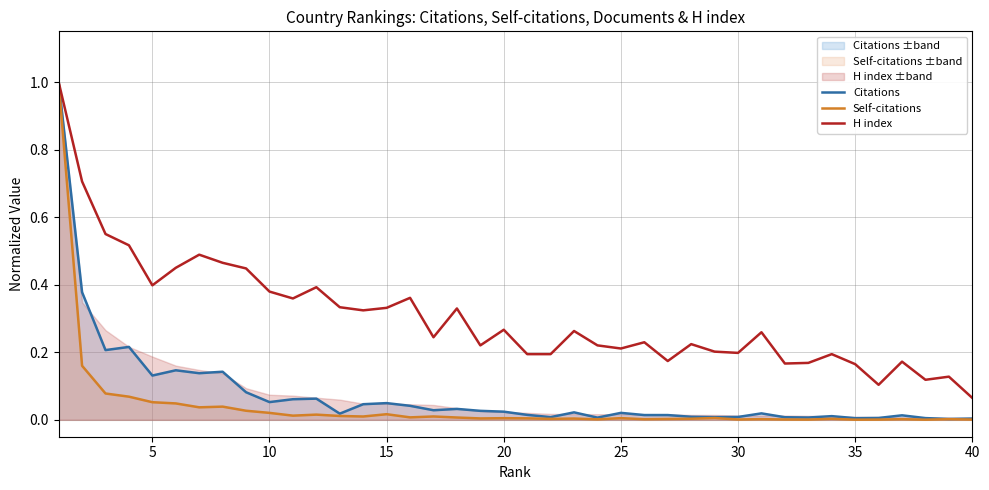

At how many categories does at least one series exceed 0?

40